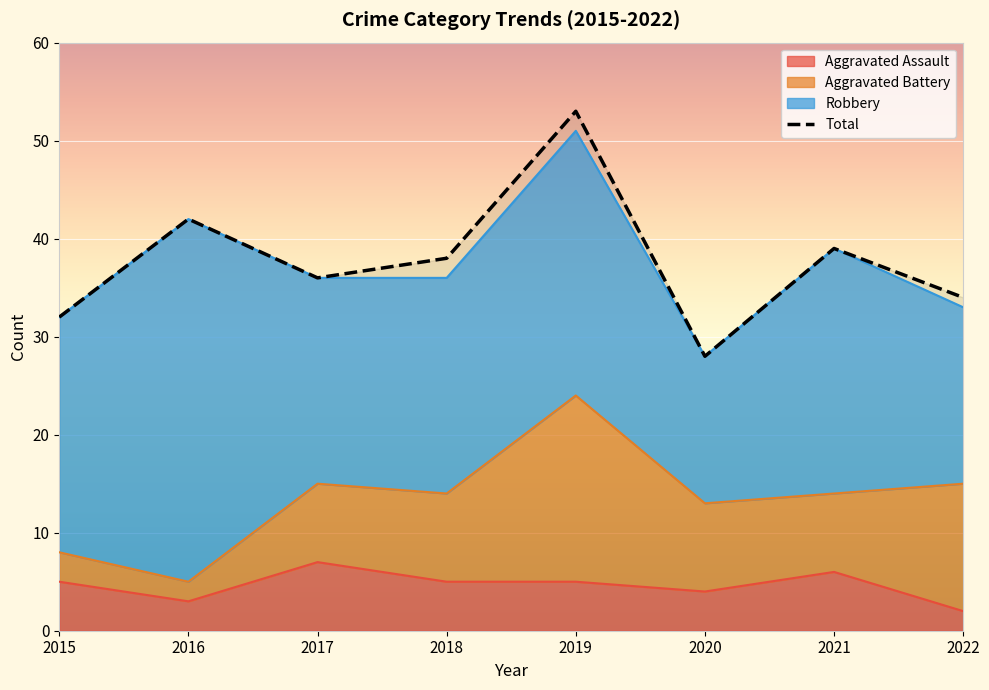

Between 2022 and 2018, which is larger?

2018